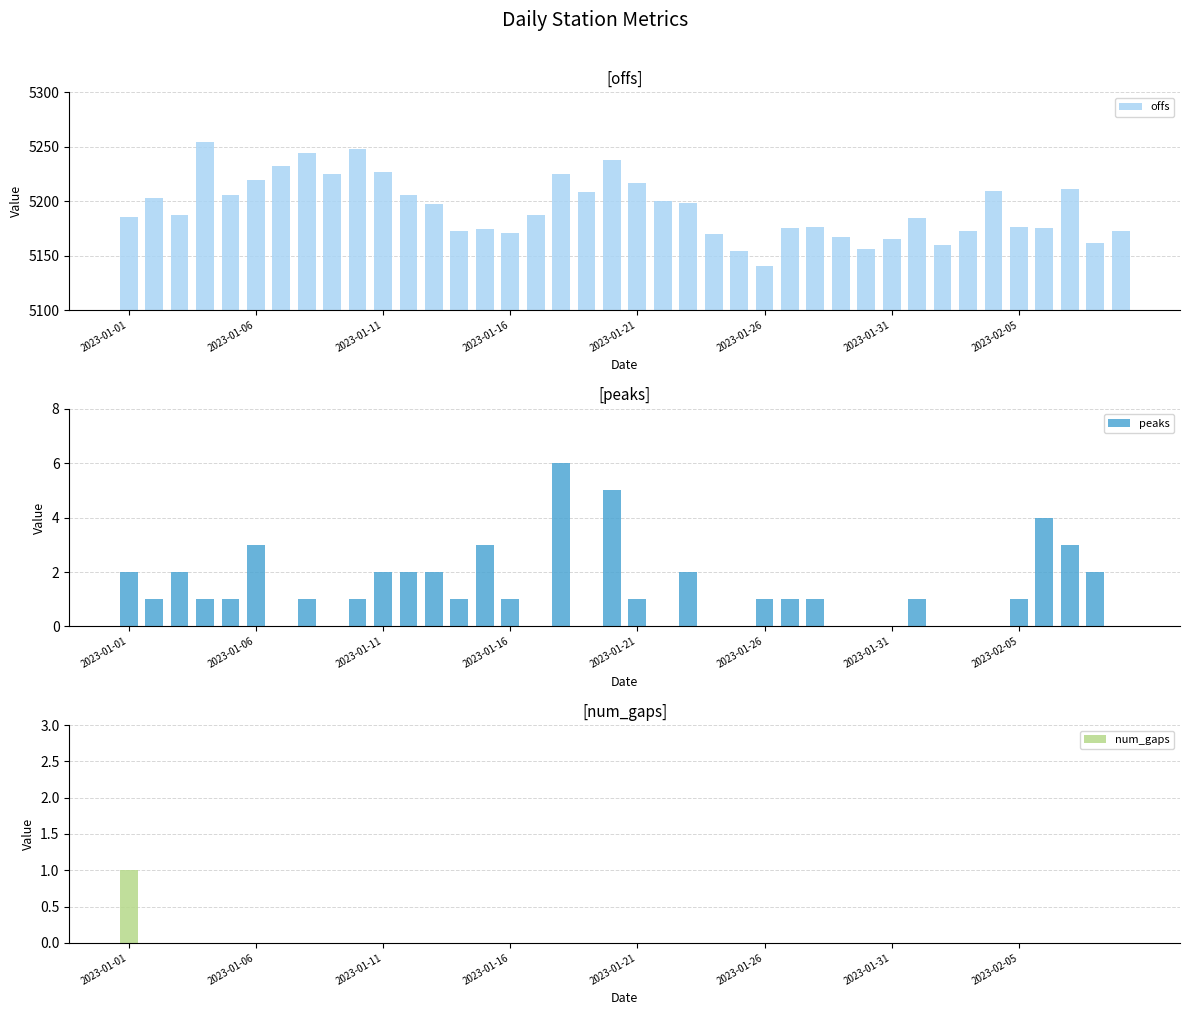

What is the lowest value of the offs series?

5140.8